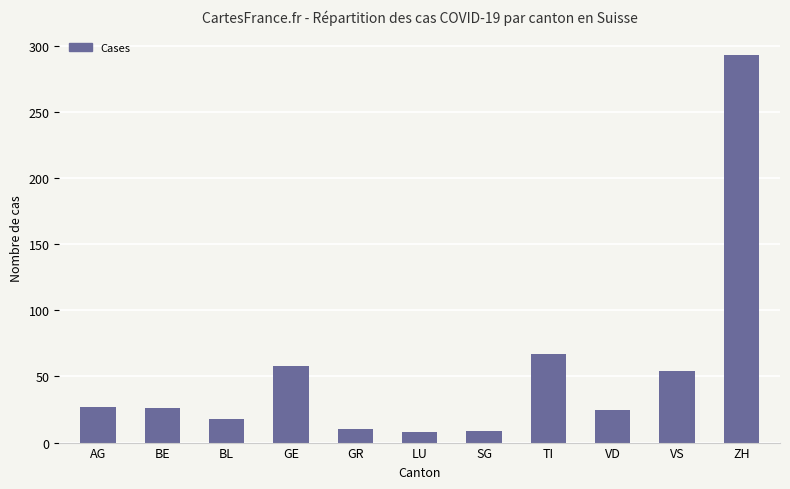

Which has a higher value, ZH or BL?

ZH